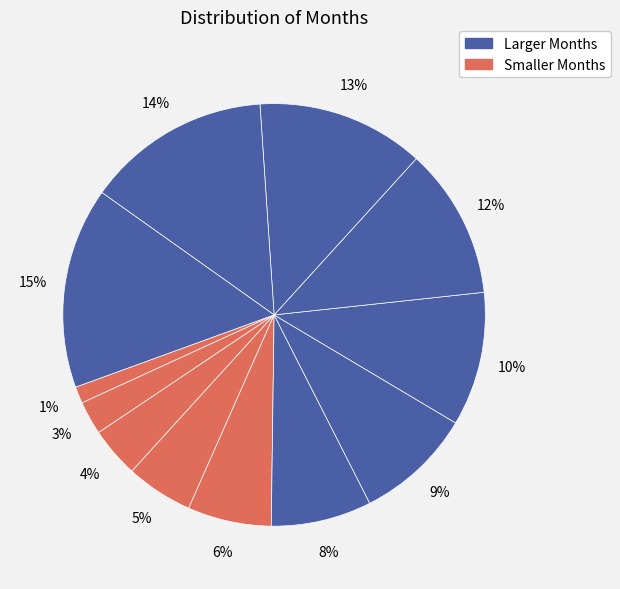

Count the number of slices in the pie.

12